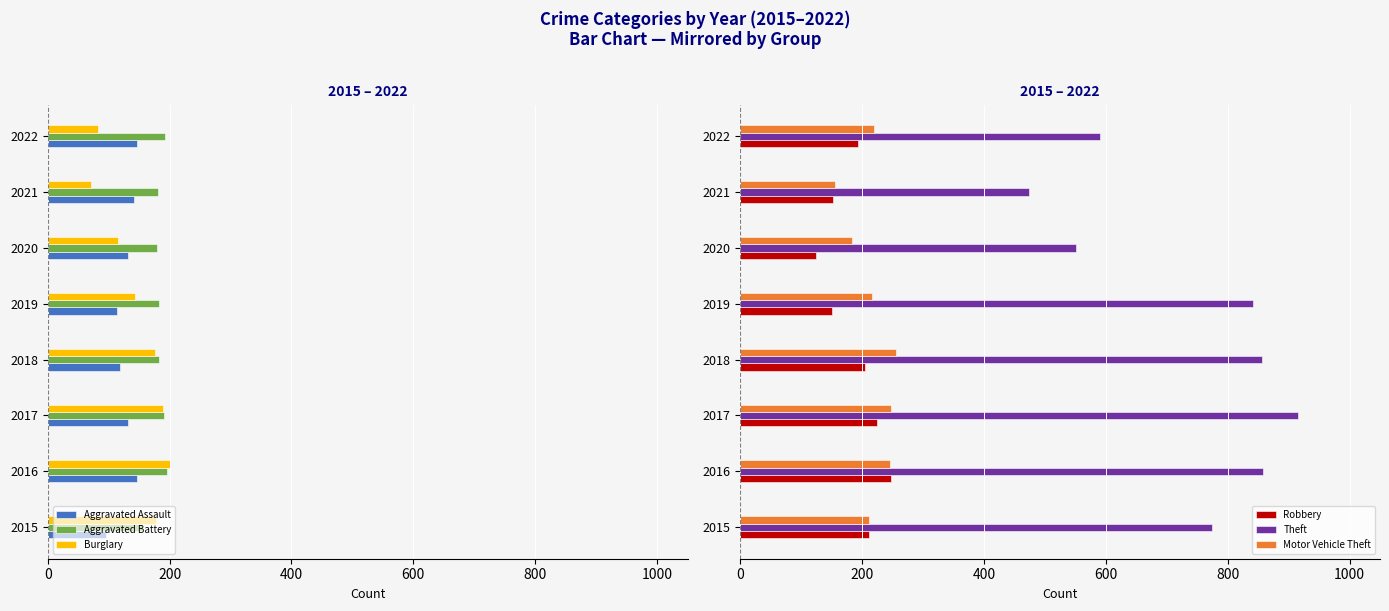

Is the value of Theft at 2020 greater than the value of Robbery at 2021?

Yes